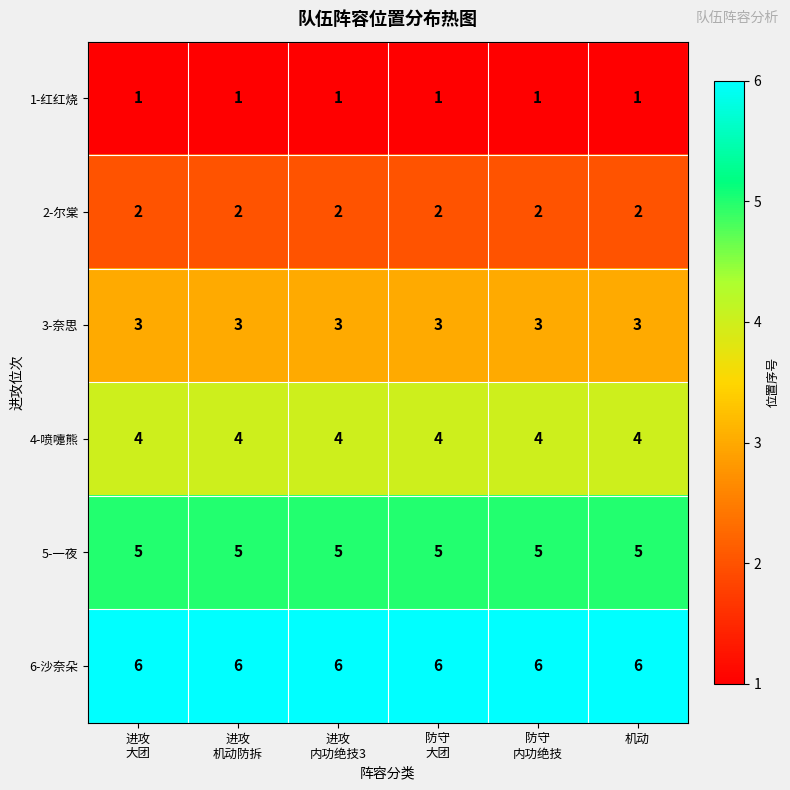

What is the difference between the highest and lowest values at 进攻
内功绝技3?

5